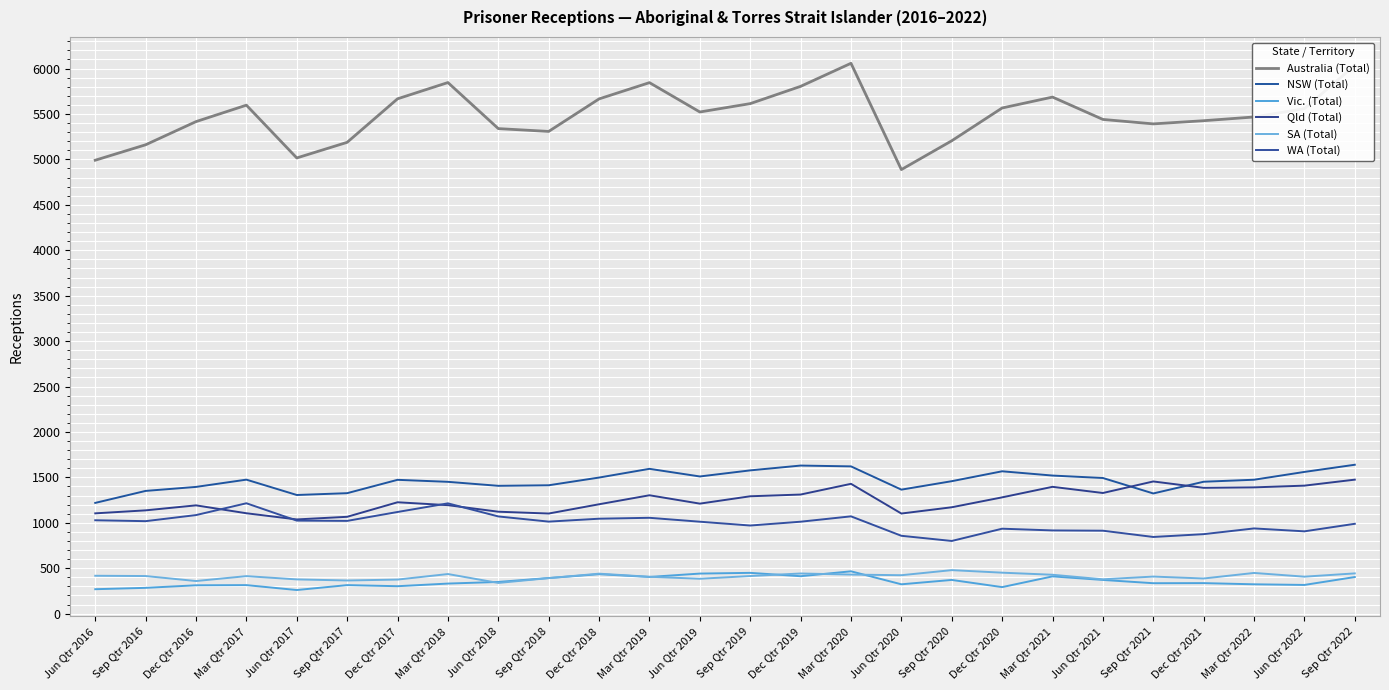

Is the value of NSW (Total) at Sep Qtr 2020 greater than the value of Australia (Total) at Mar Qtr 2019?

No